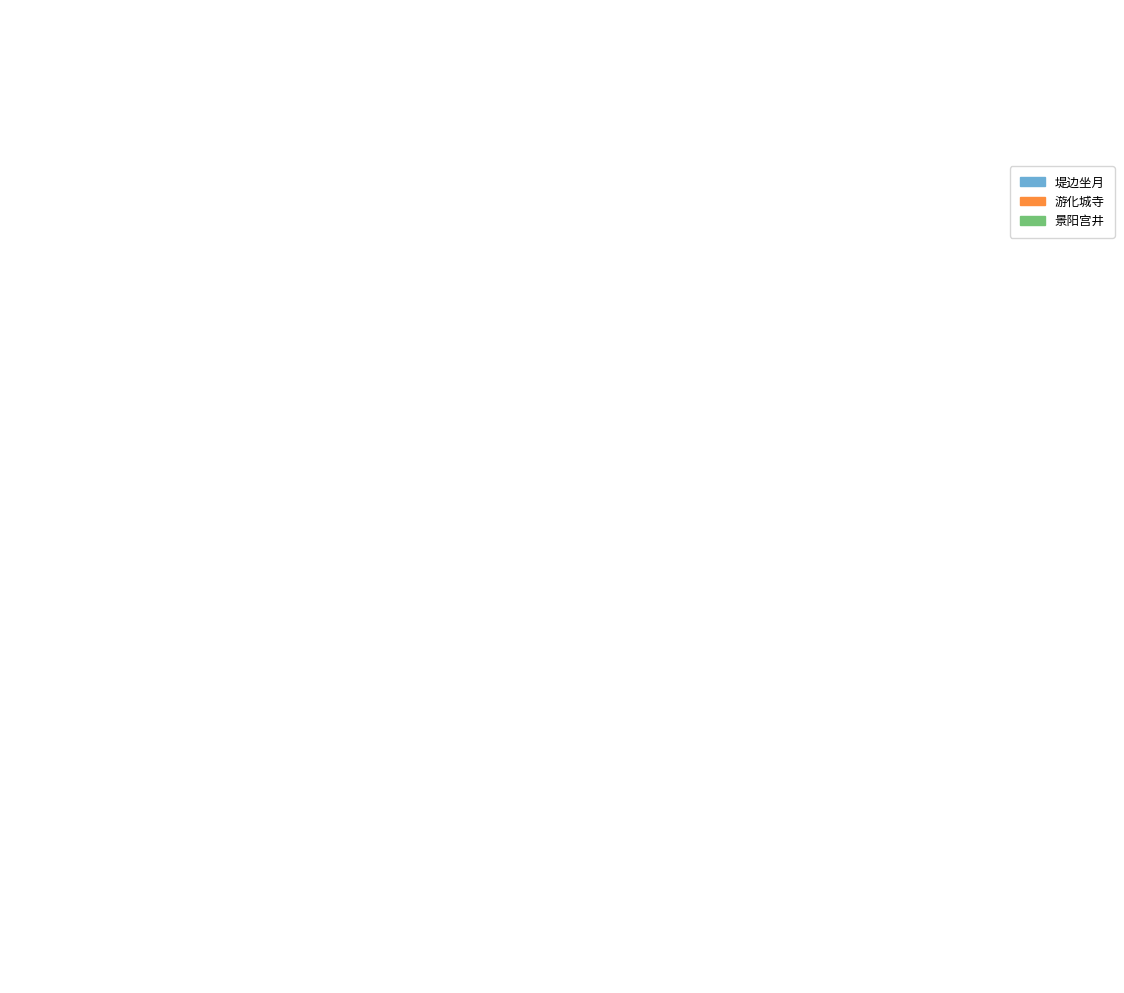

Which slice is the smallest?

游化城寺